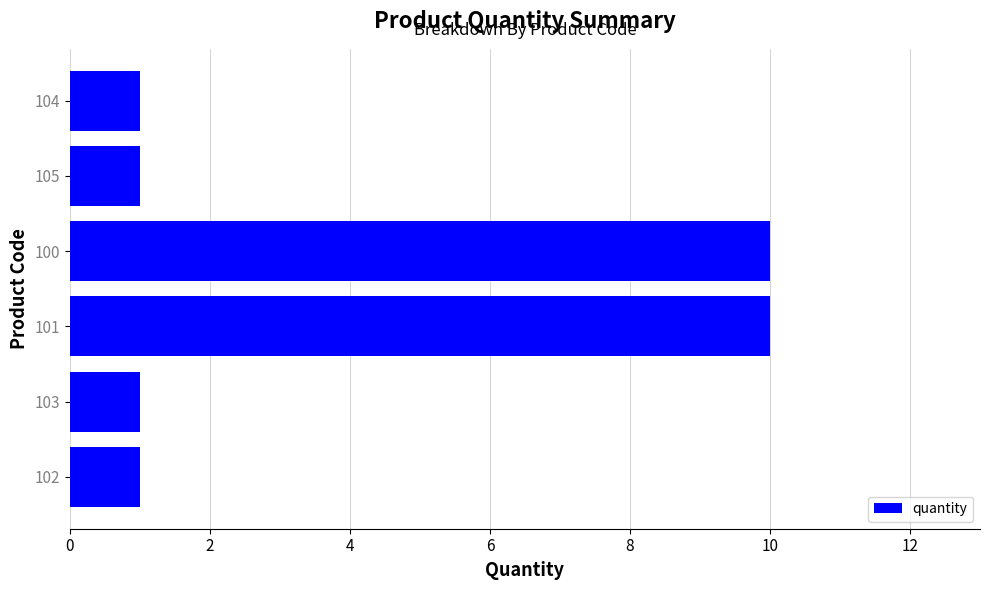

Does the chart contain any negative values?

No